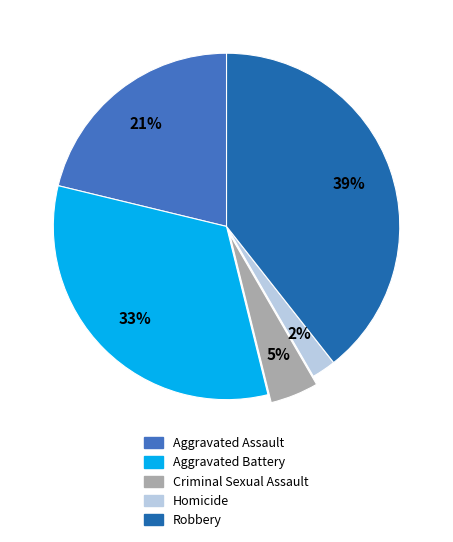

Between Aggravated Battery and Robbery, which is larger?

Robbery